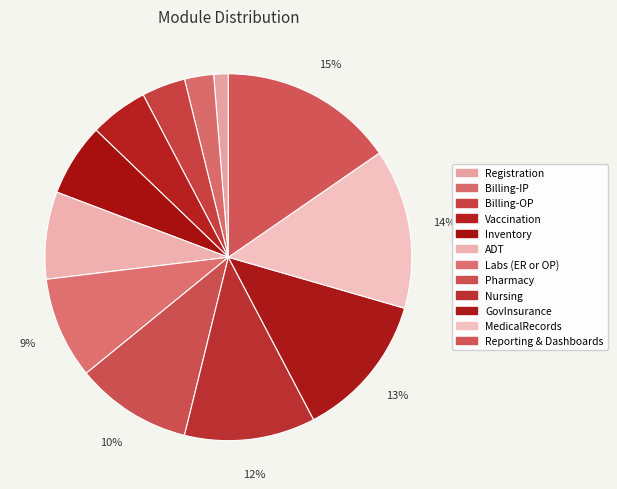

To the nearest percent, what is the average slice percentage?

8%